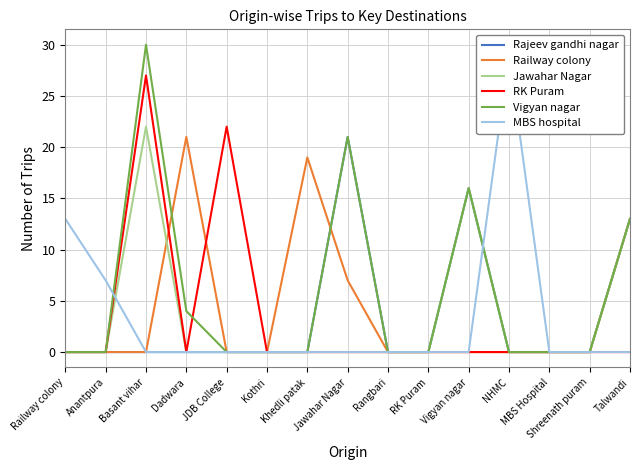

Where is the first local maximum for Railway colony?

Dadwara